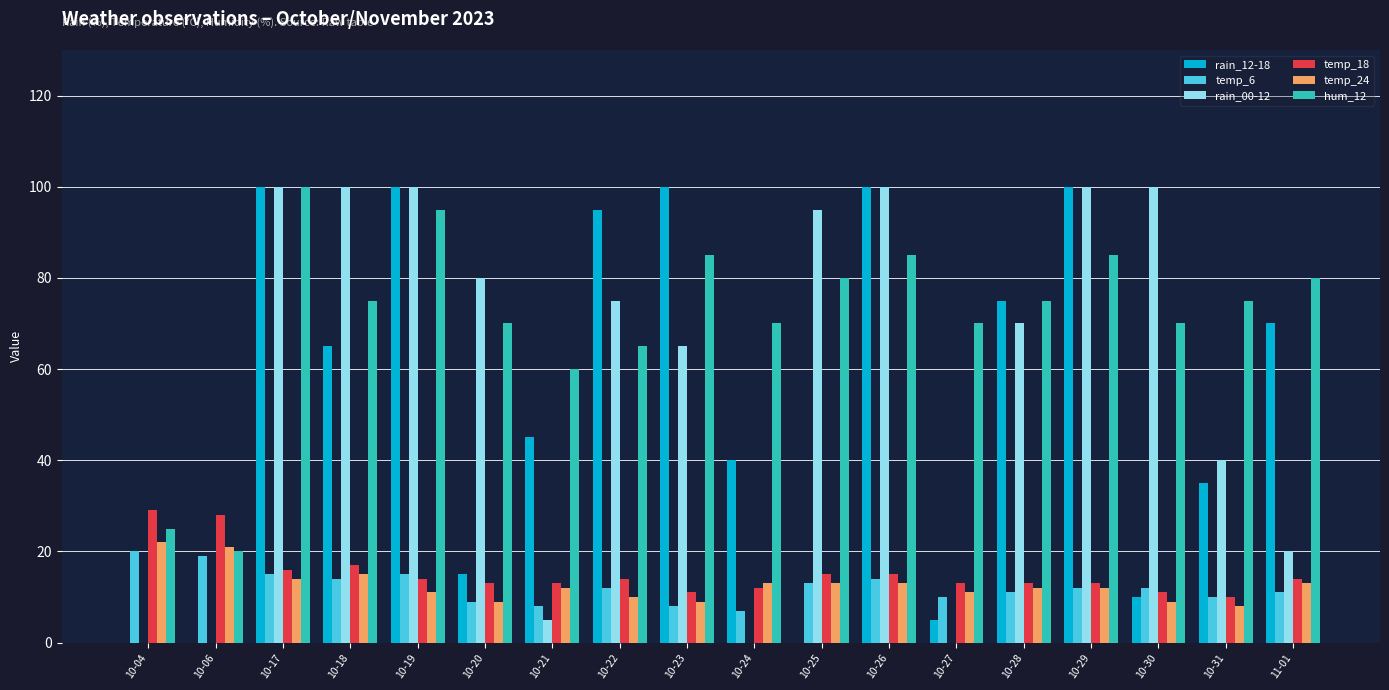

How many categories are shown in the chart?

18